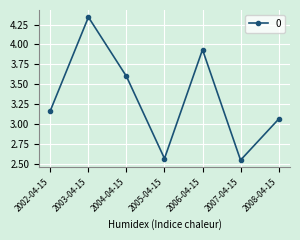

True or false: there are more than 2 points higher than both neighbors.

False